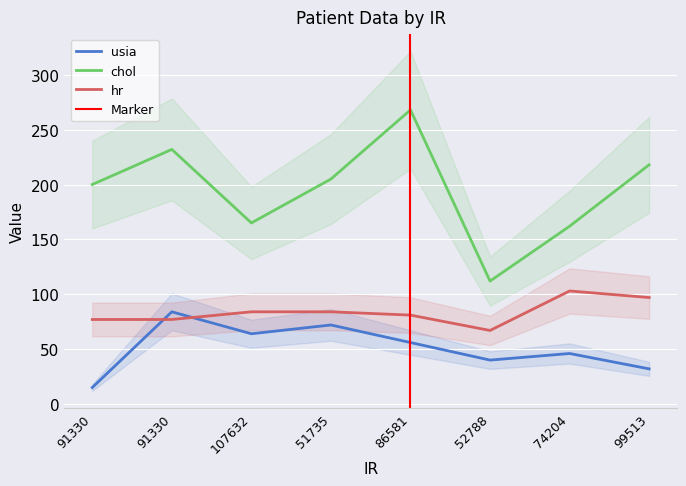

How many data points does each series have?

8